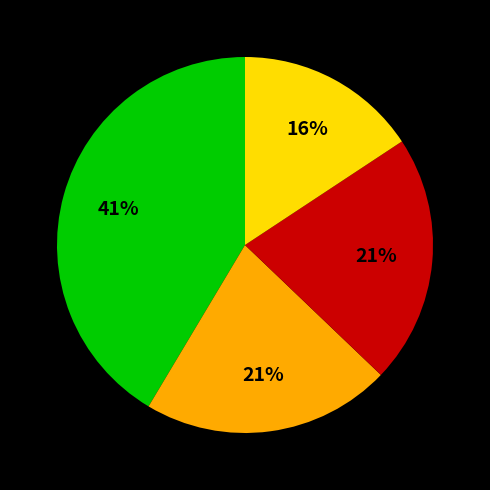

To the nearest percent, what is the average slice percentage?

25%